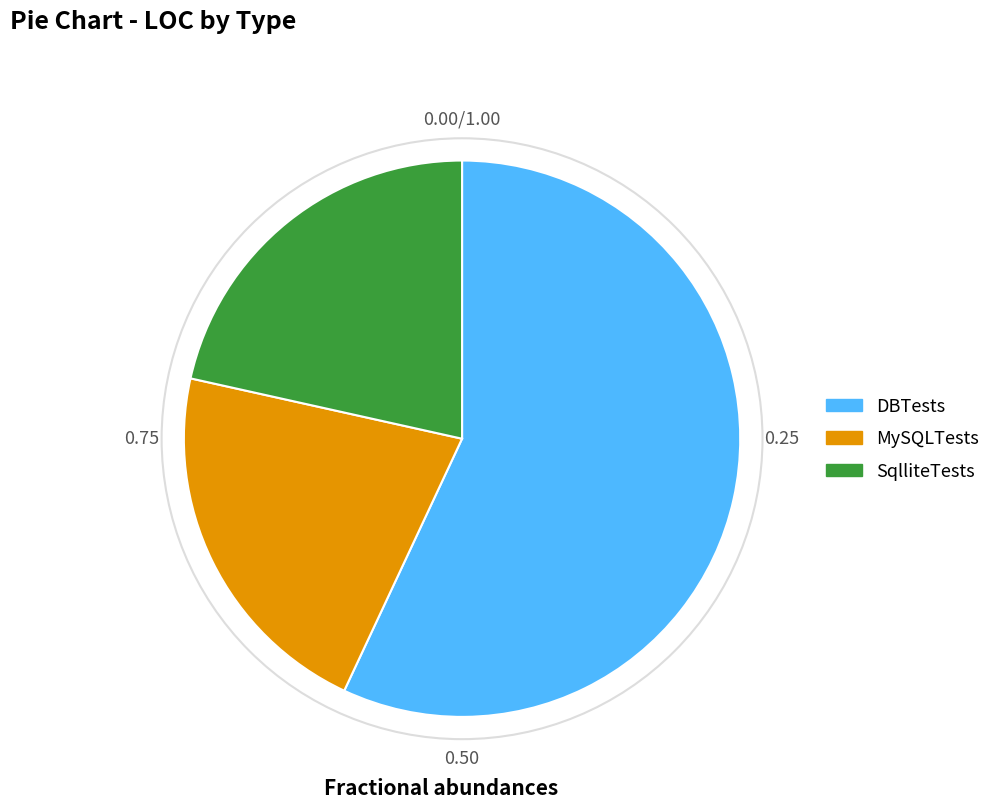

Is MySQLTests the majority of the pie?

No